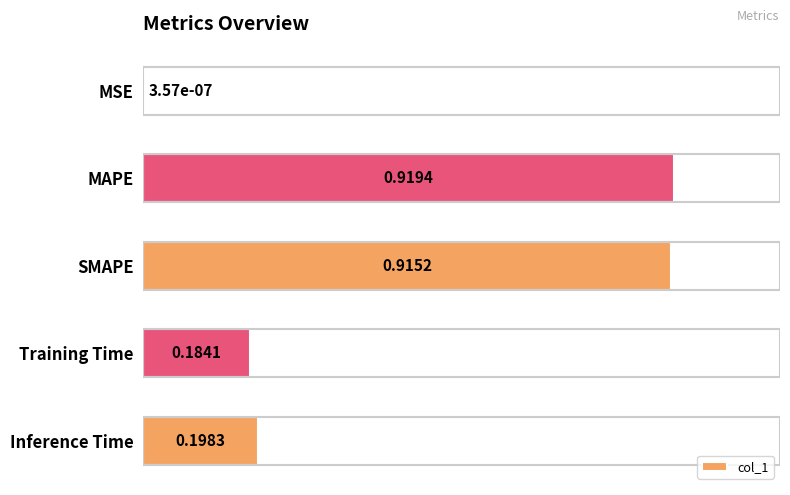

At which label is the value closest to 0?

MSE